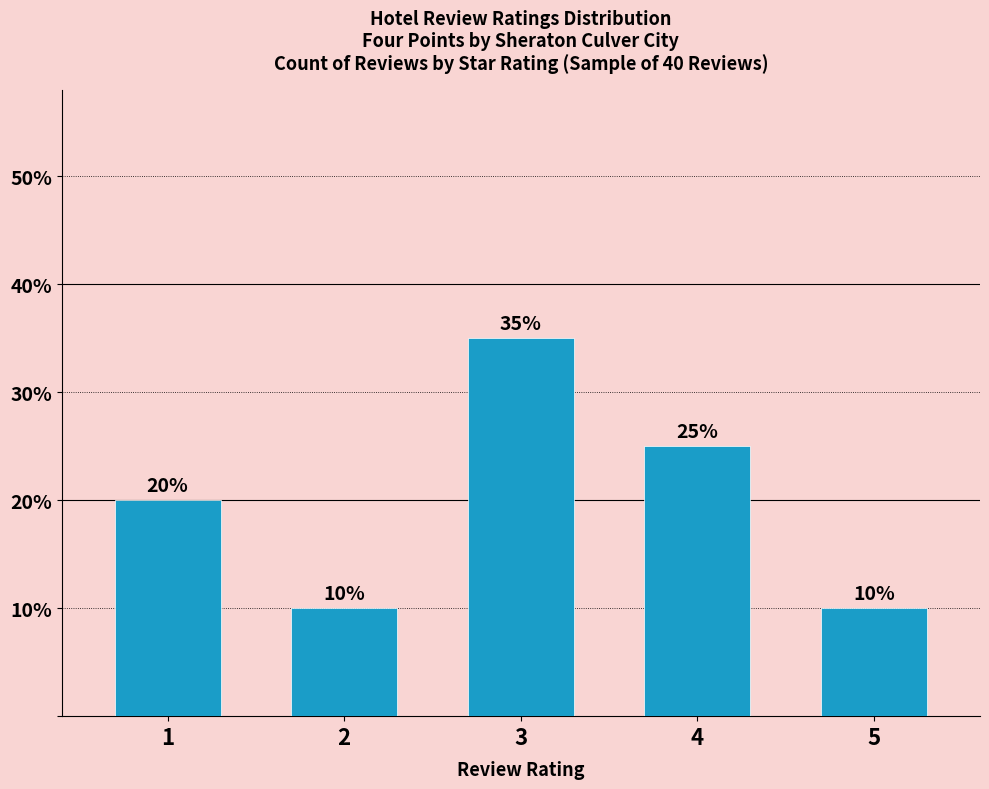

What is the average value?

20